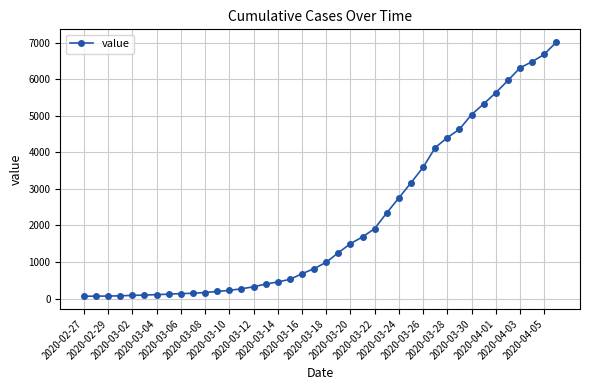

How many lines are shown in the chart?

1